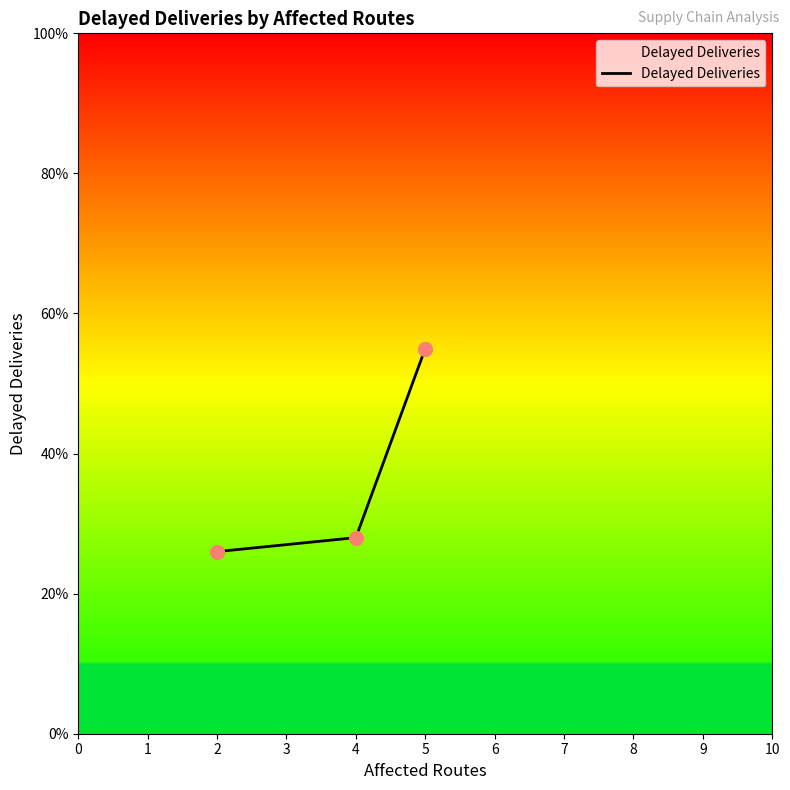

Where is the data nearest to the value 40?

4